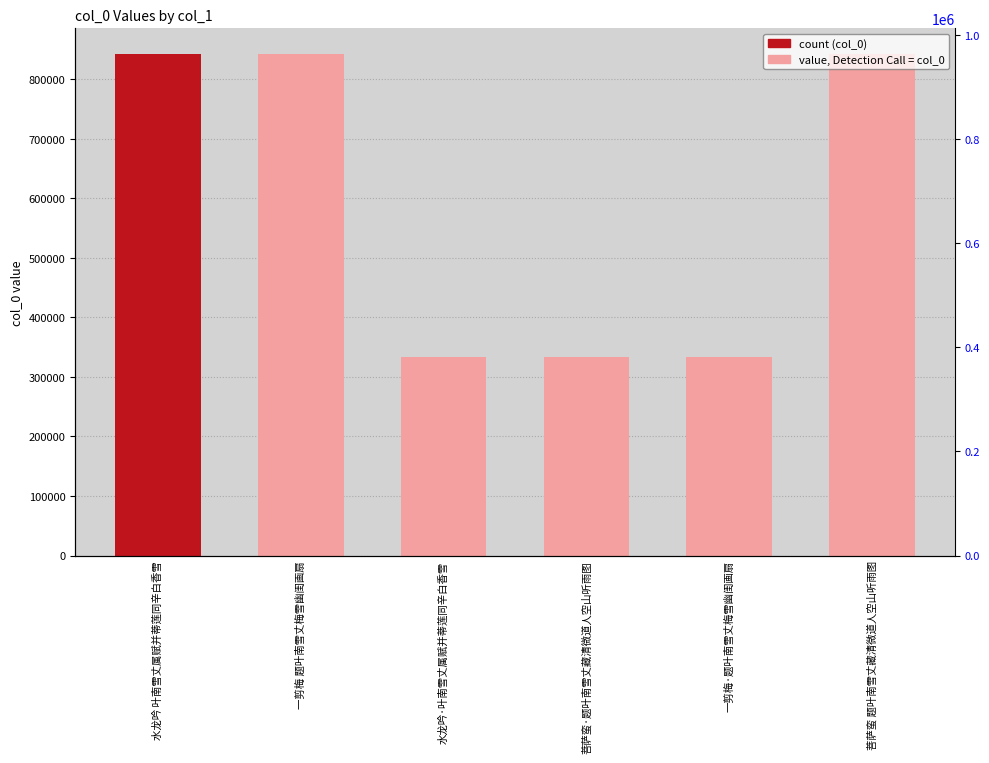

What is the sum of all values?

3529542